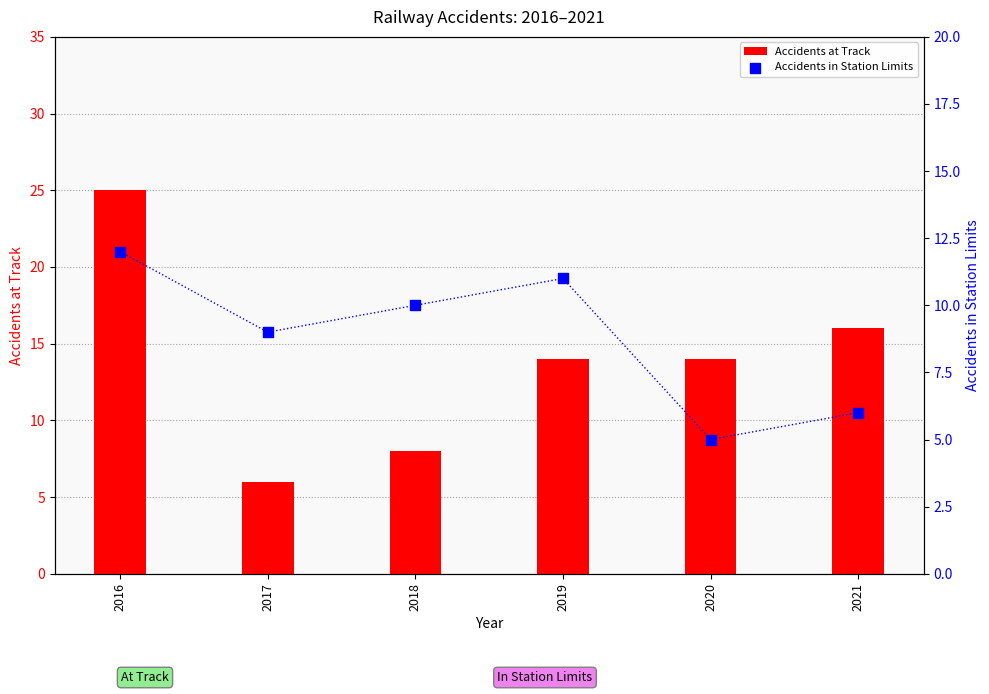

Which series contains the highest Y value?

Accidents at Track